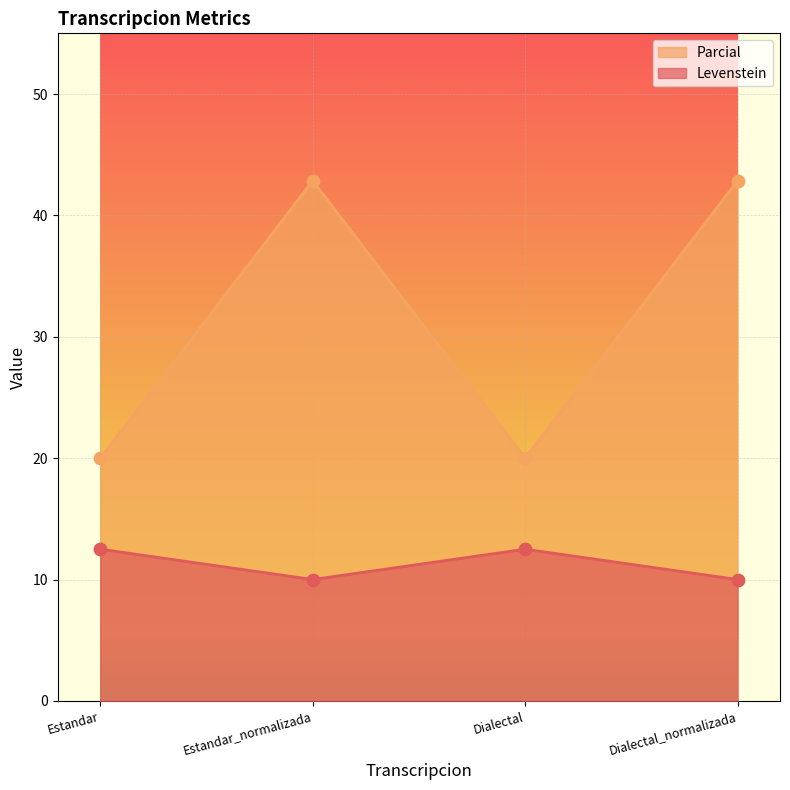

What are all the series names shown in the legend?

Parcial, Levenstein